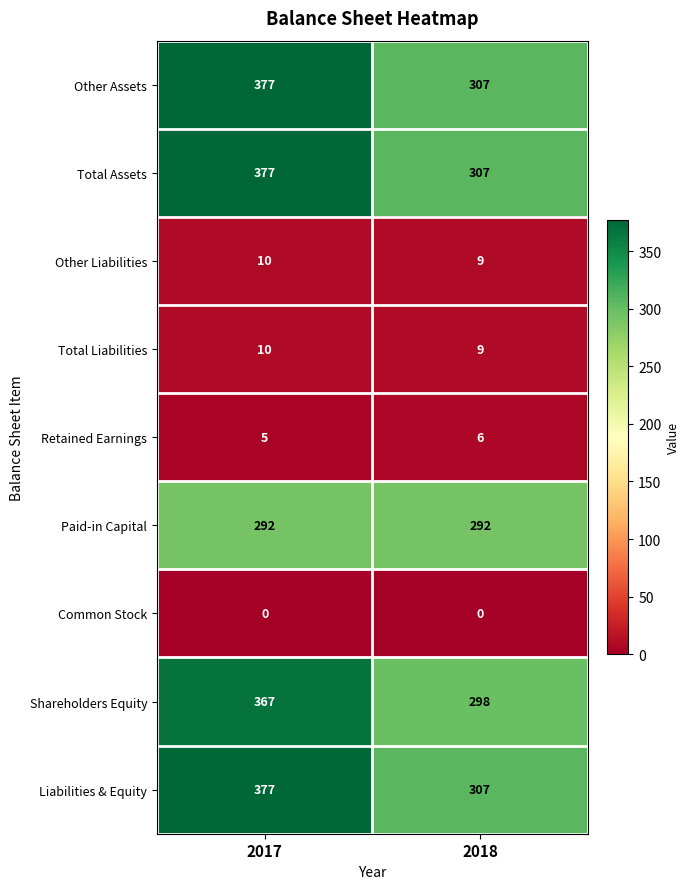

What is the spread (max minus min) of values at 2017?

377